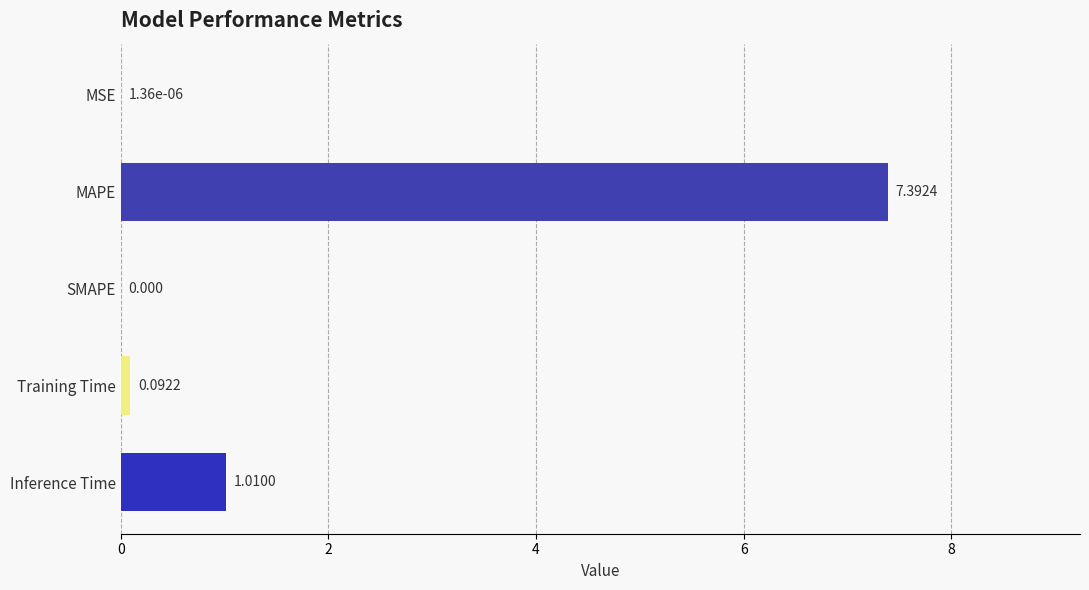

How many positive values are there?

4